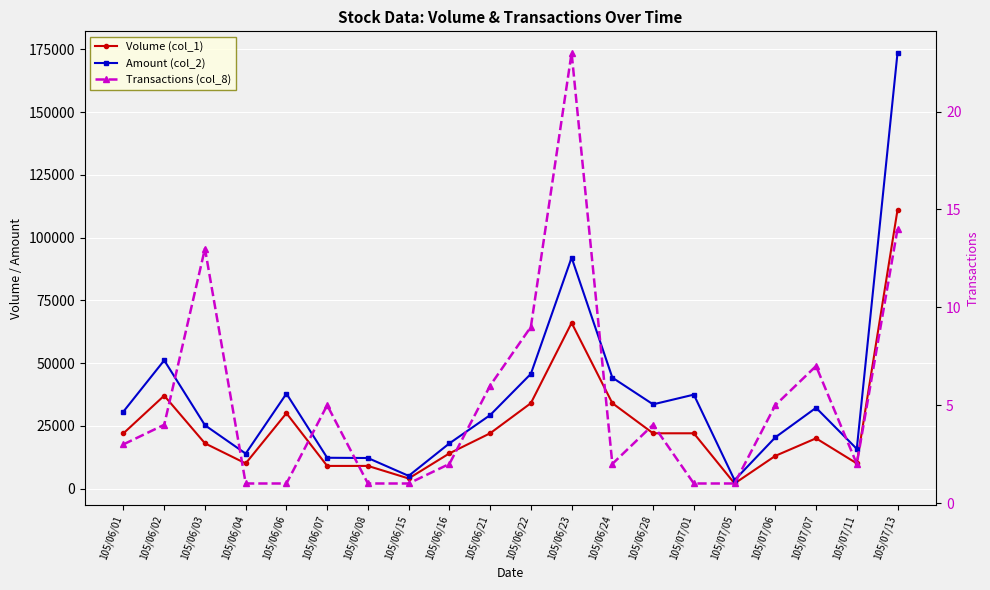

What is the approximate value of Amount (col_2) at 105/07/07, to the nearest 10?

32160